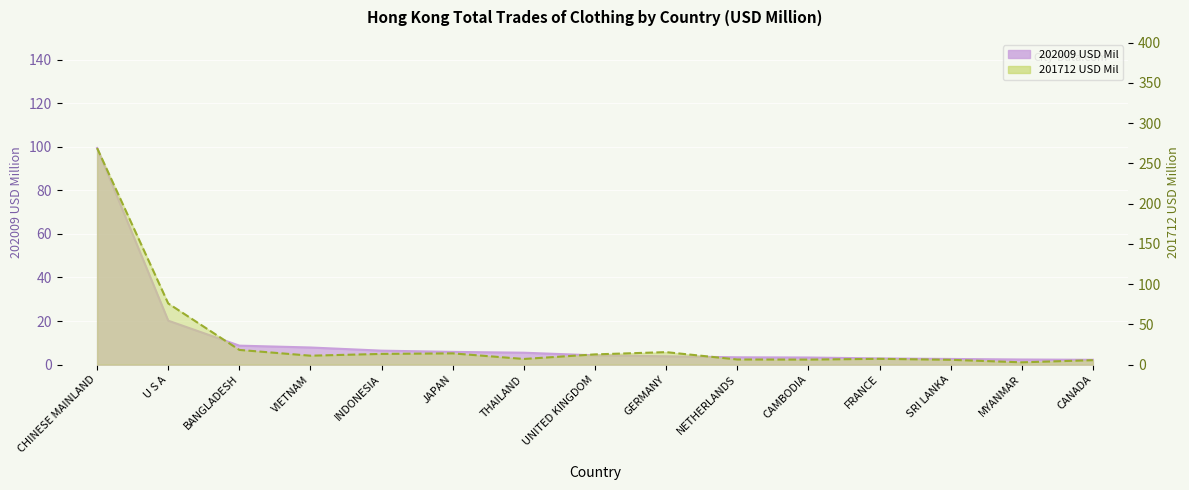

Where does the 202009 USD Mil series first go above 4?

CHINESE MAINLAND